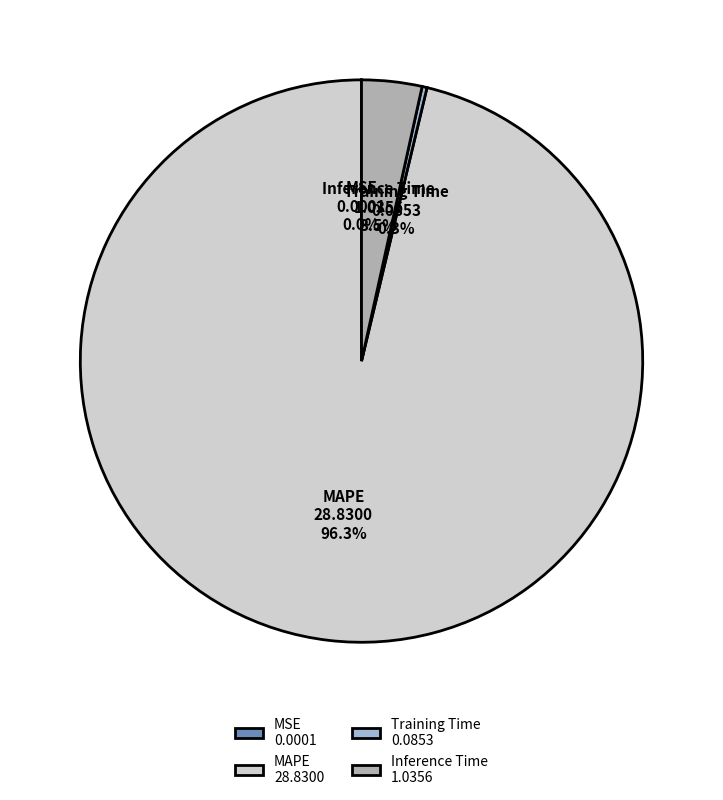

Does MAPE 28.8300 account for over 50% of the chart?

Yes